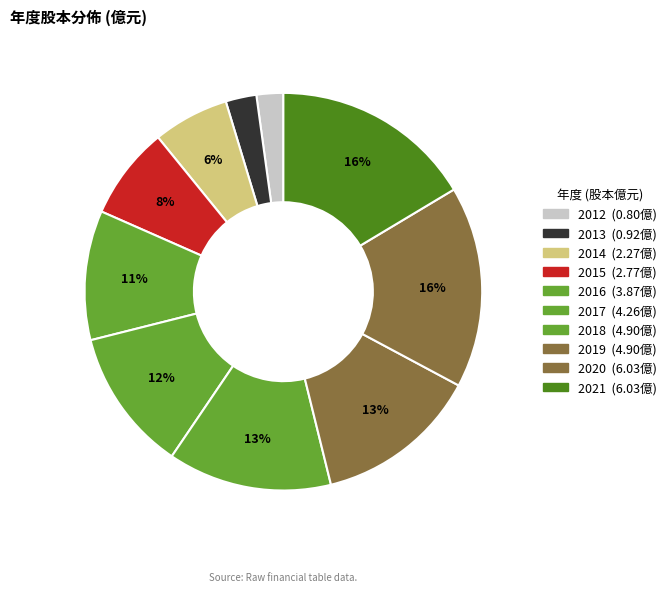

Which slice is the smallest?

2012